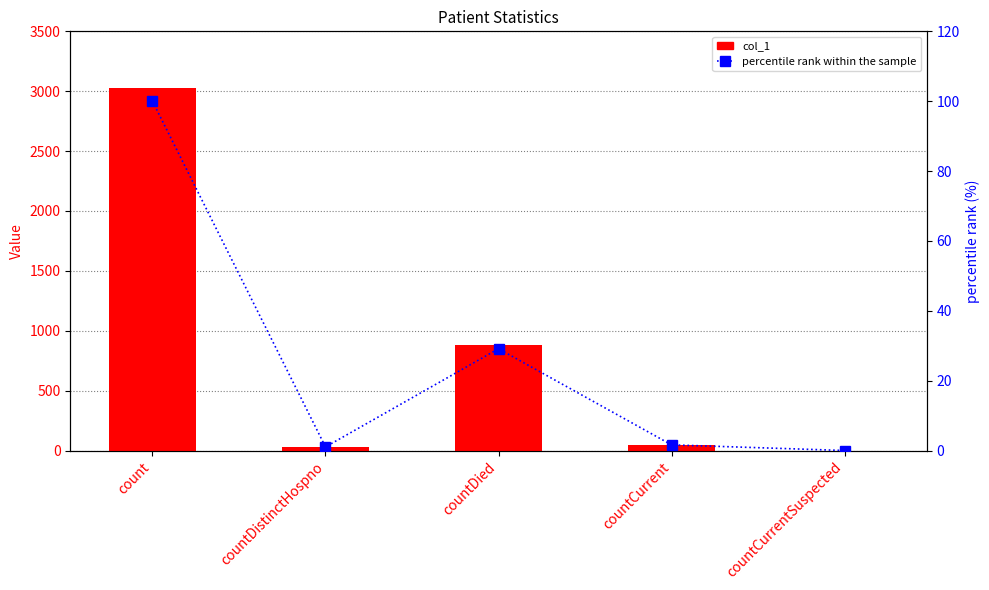

Reading right to left, what are all the values shown in this chart?

col_1: 0.0	49.0	882.0	31.0	3027.0
percentile rank within the sample: 0.0	1.6	29.1	1.0	100.0